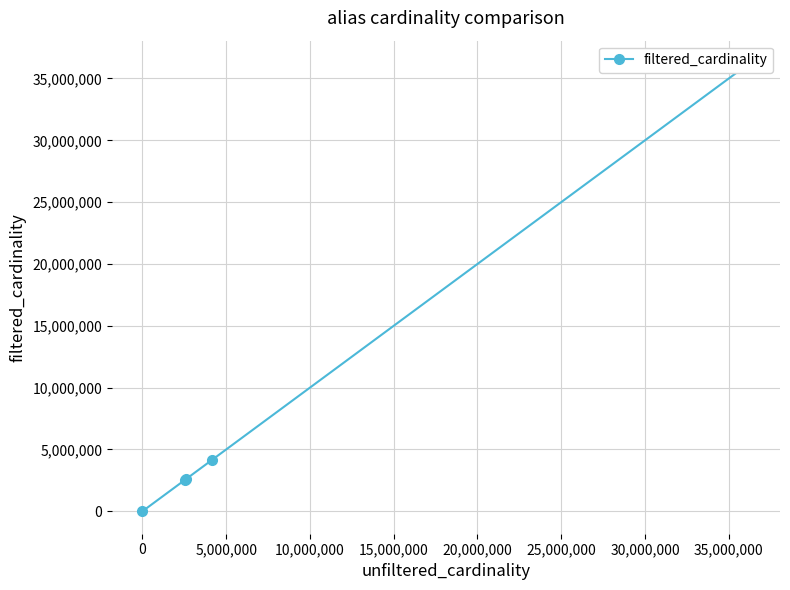

What is the difference between the values at -5,000,000 and 5,000,000?

2609128